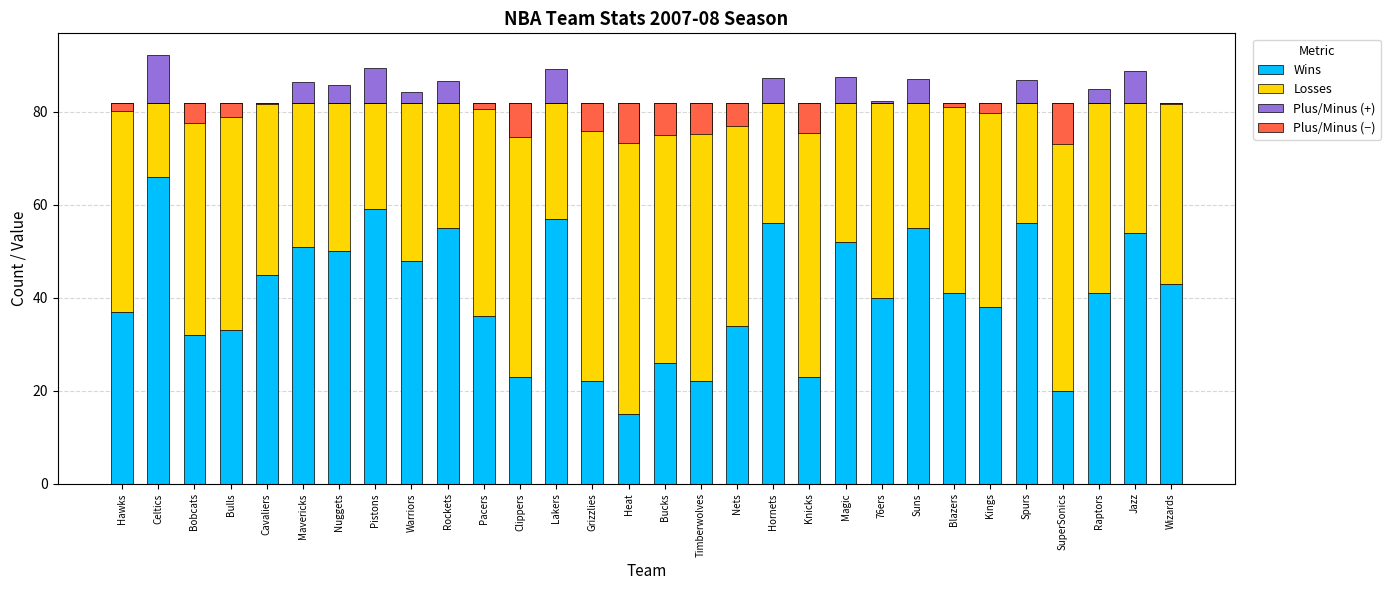

What is the difference between the highest and lowest values at Raptors?

41.0